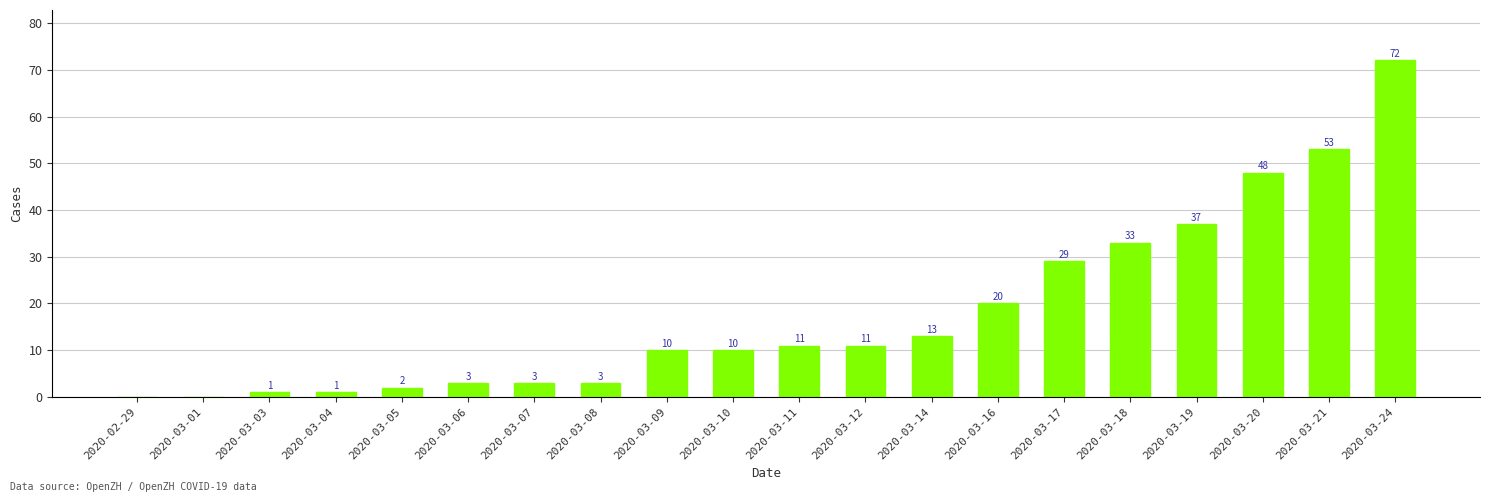

Is it true that the value at 2020-03-14 is 5?

False